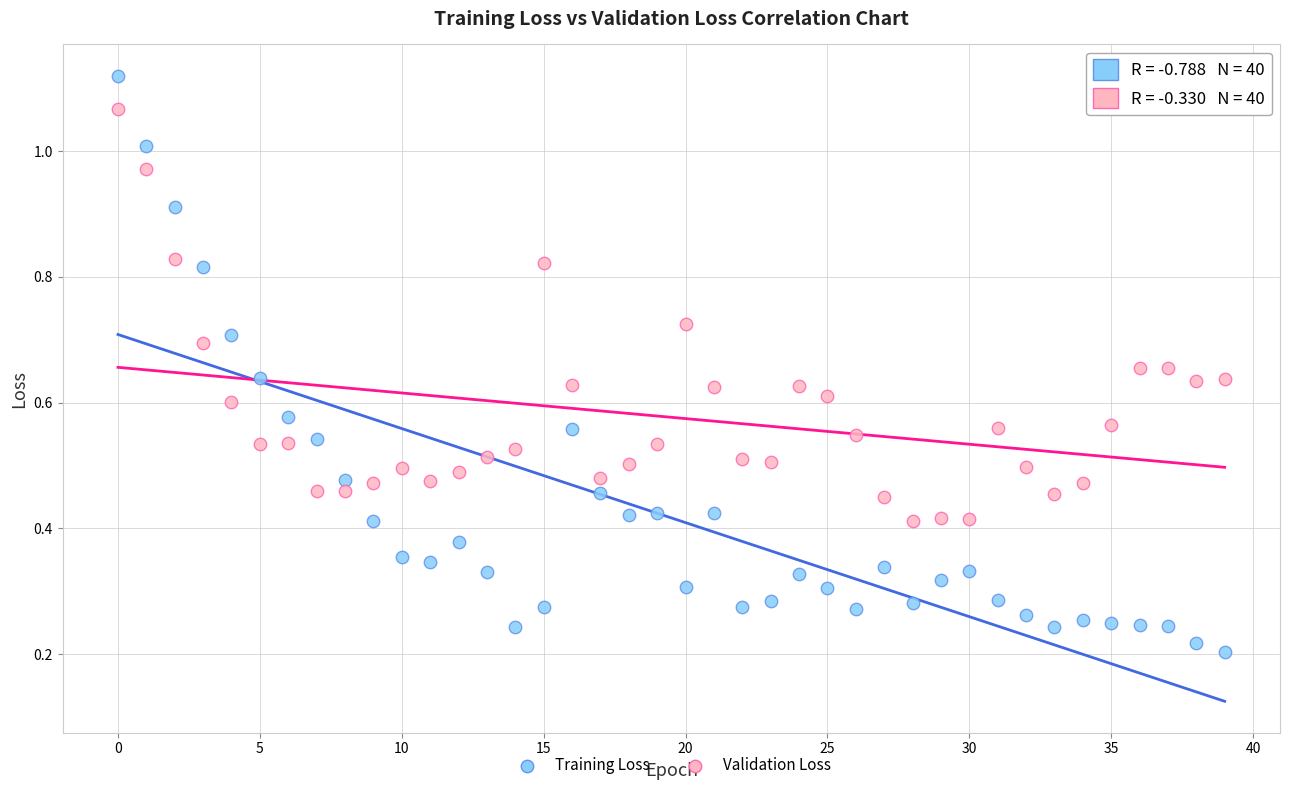

Across all data points, what is the range of Y values (max minus min)?

0.9